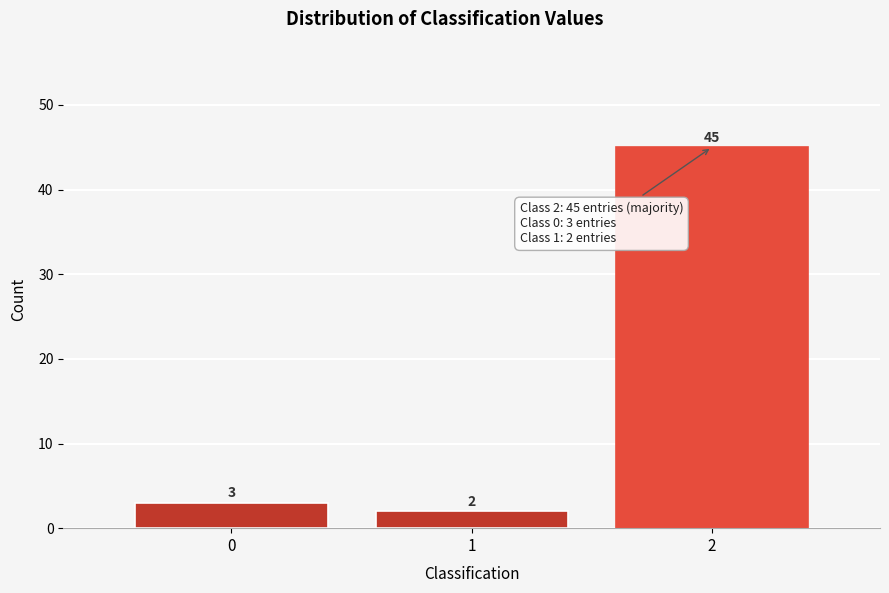

Which range on the x-axis has the tallest bar?

1.5 to 2.5